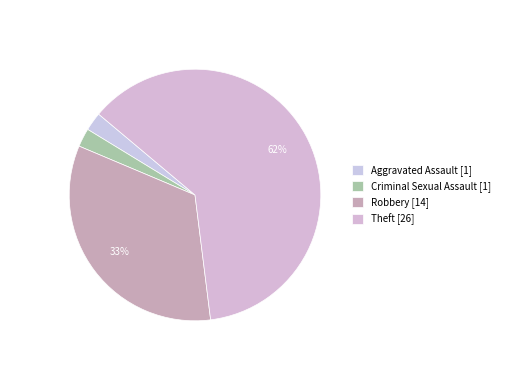

Count the number of slices in the pie.

4